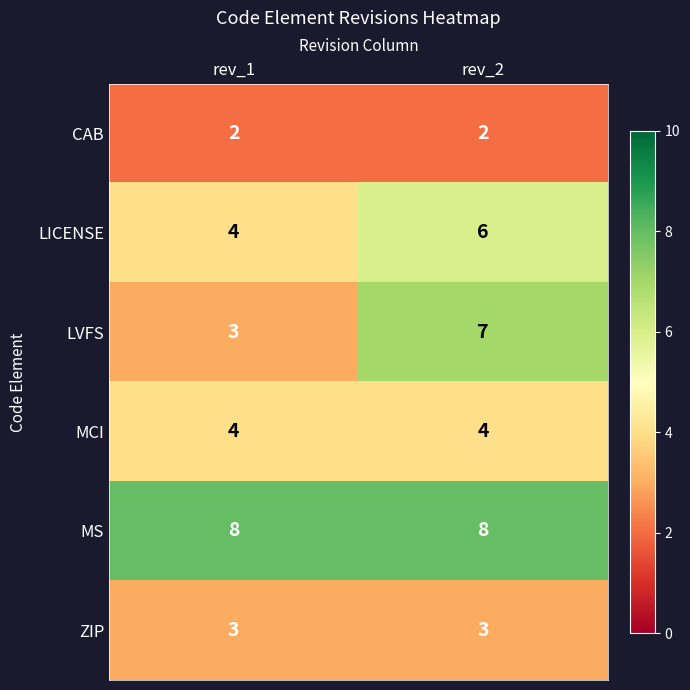

Reading left to right, list all the values displayed in this chart.

CAB: rev_1=2	rev_2=2
LICENSE: rev_1=4	rev_2=6
LVFS: rev_1=3	rev_2=7
MCI: rev_1=4	rev_2=4
MS: rev_1=8	rev_2=8
ZIP: rev_1=3	rev_2=3